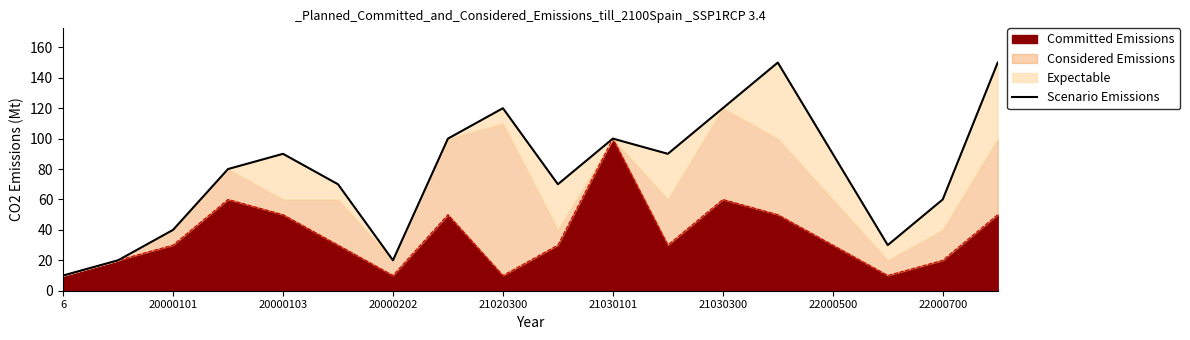

The Committed Emissions series shows 10 at 6. True or false?

True